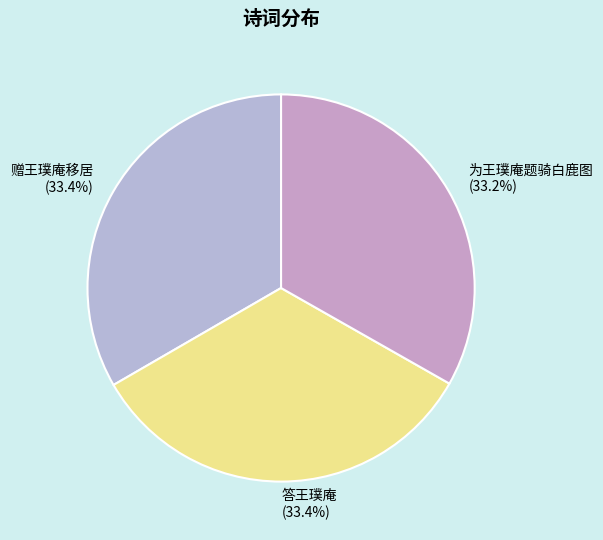

To the nearest percent, what portion does 答王璞庵 represent?

33%